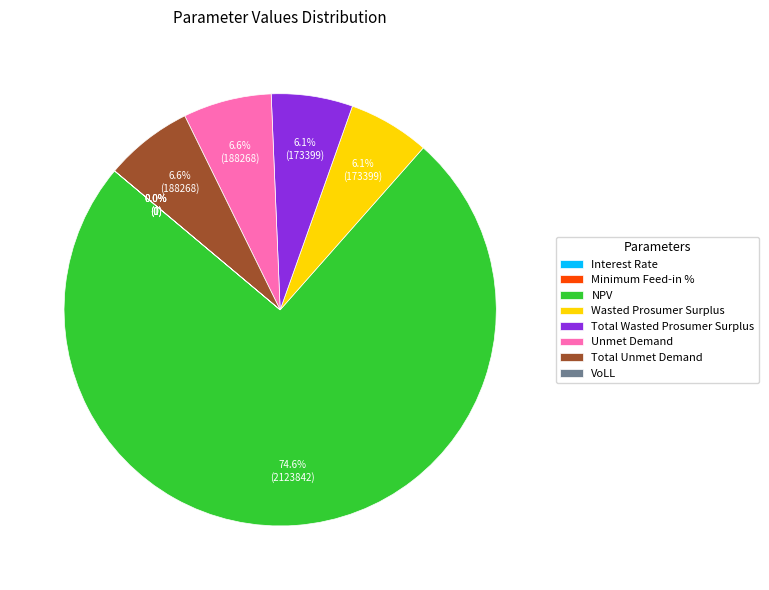

What is the ratio of the value at Unmet Demand to the value at Total Unmet Demand?

1.0